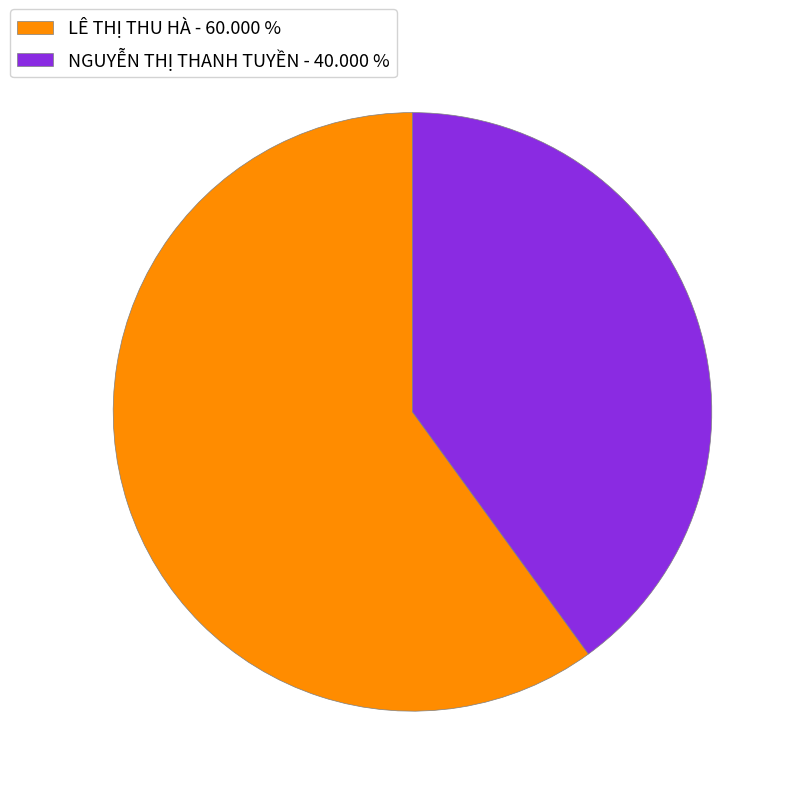

Is the sum of LÊ THỊ THU HÀ - 60.000 % and NGUYỄN THỊ THANH TUYỀN - 40.000 % greater than half?

Yes